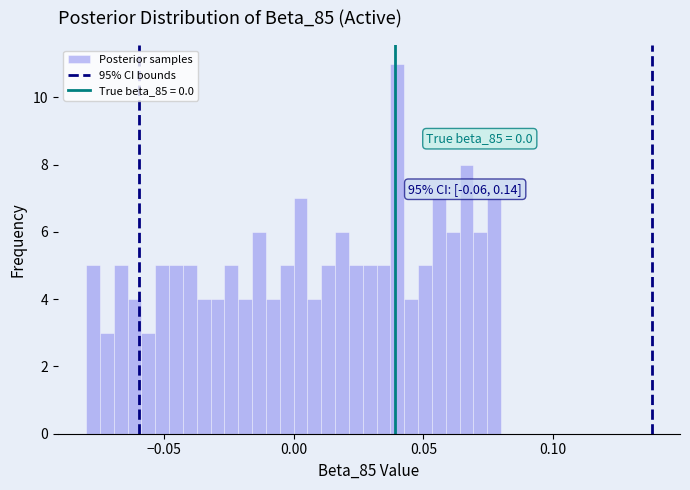

Read against the x-axis, roughly where is the centre of the tallest bar?

0.040